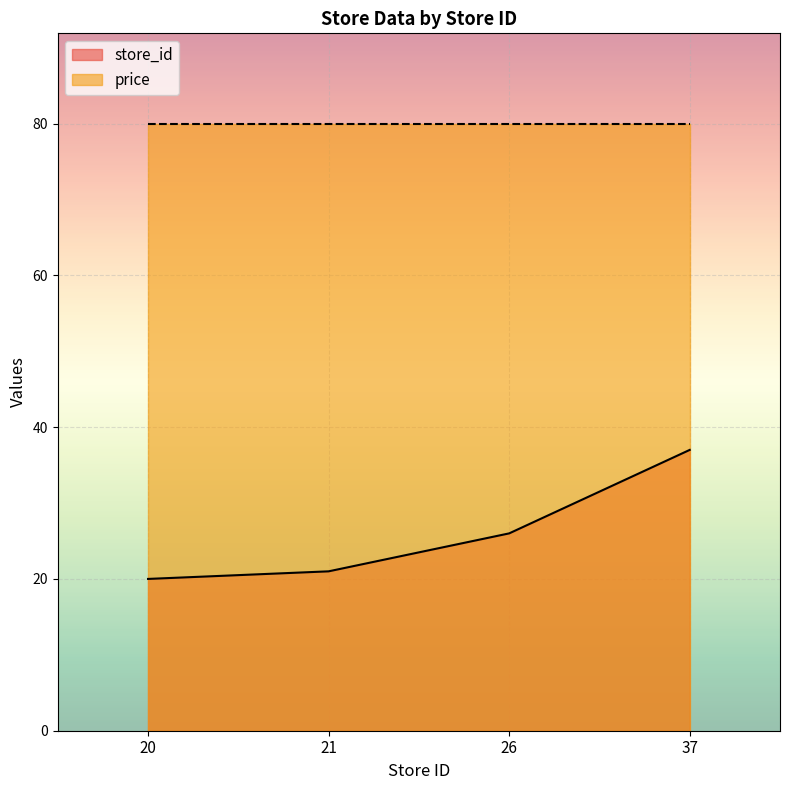

Which category has the lowest value across all series?

20